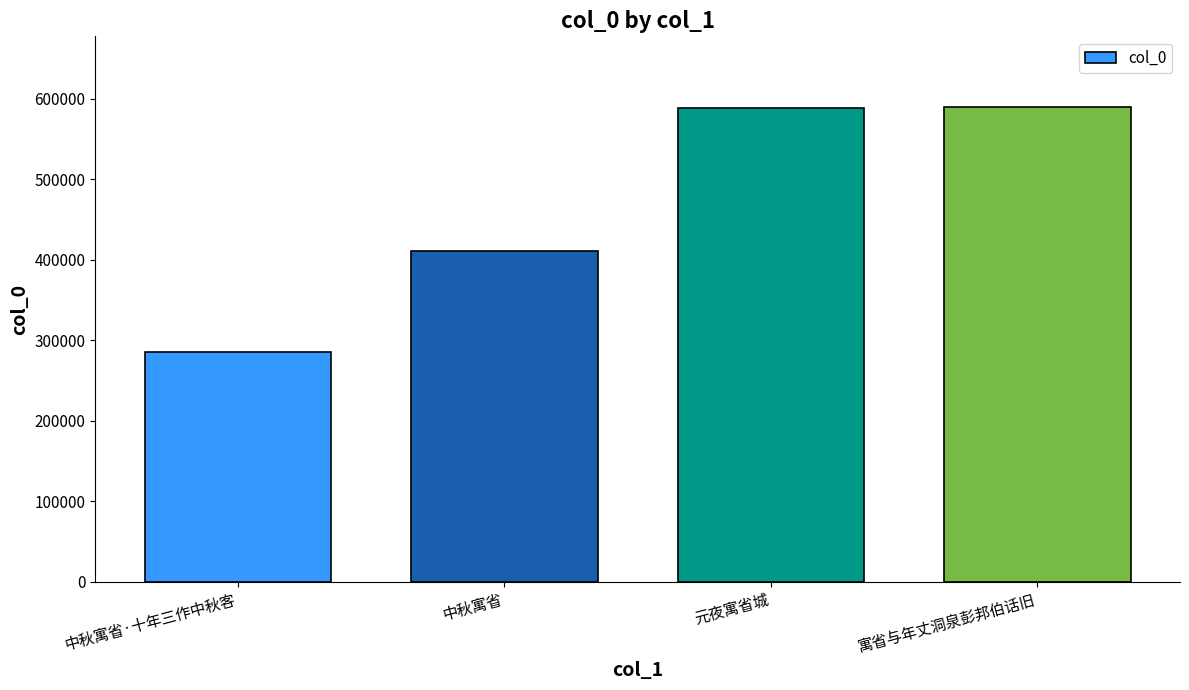

The value at 寓省与年丈洞泉彭邦伯话旧 is 304454. True or false?

False